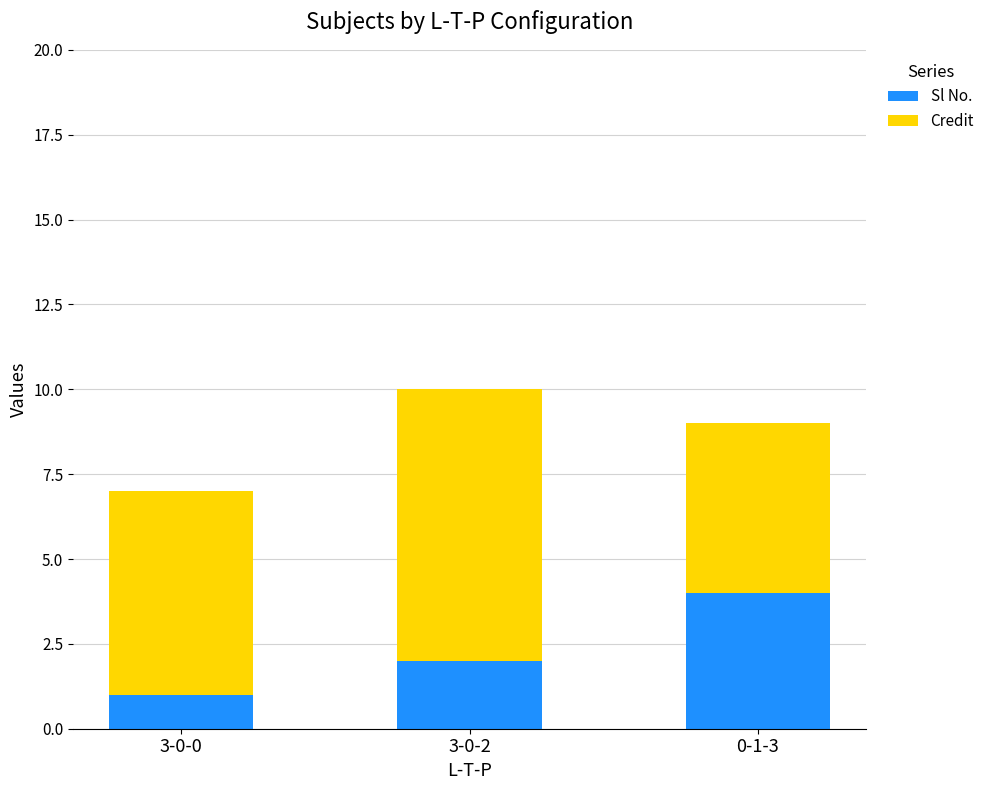

The value of Sl No. at 3-0-0 is 1. True or false?

True